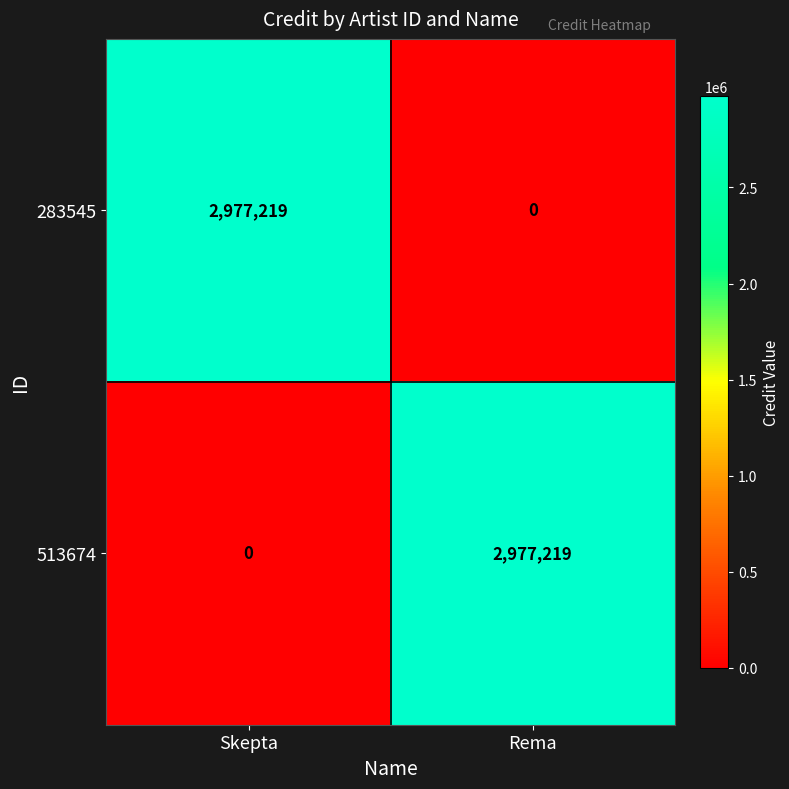

What is the spread (max minus min) of values at Skepta?

2977219